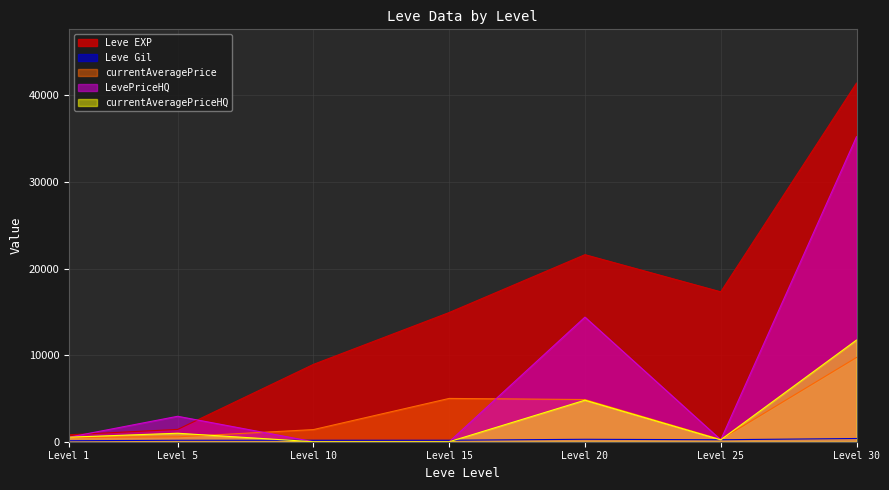

At which category is the sum across all series the highest?

Level 30